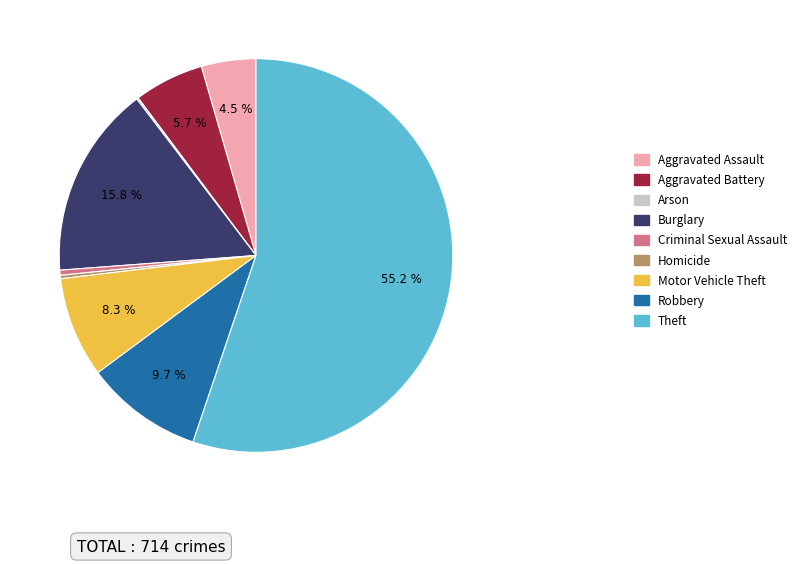

Between Aggravated Assault and Burglary, which is larger?

Burglary